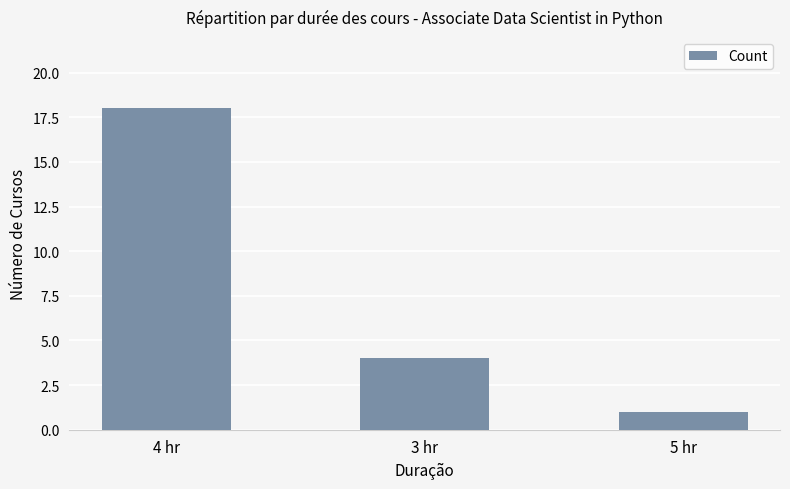

Are the bars horizontal?

No